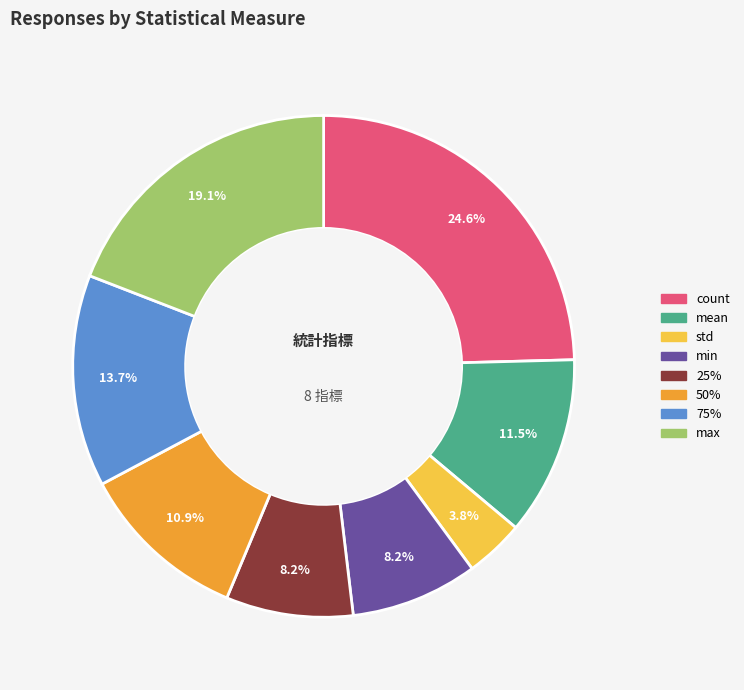

Do count and 75% together represent more than half of the pie?

No